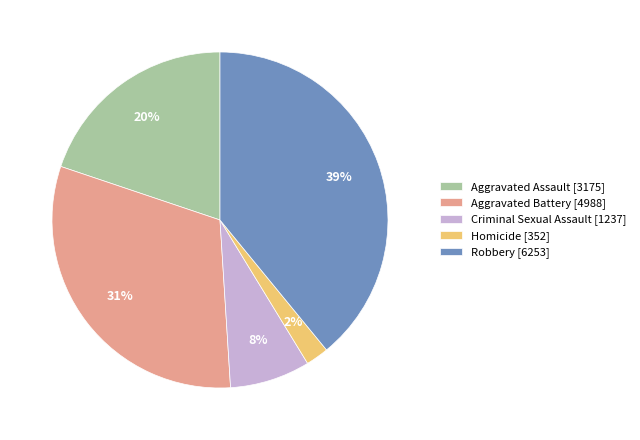

Between Robbery [6253] and Aggravated Battery [4988], which is larger?

Robbery [6253]